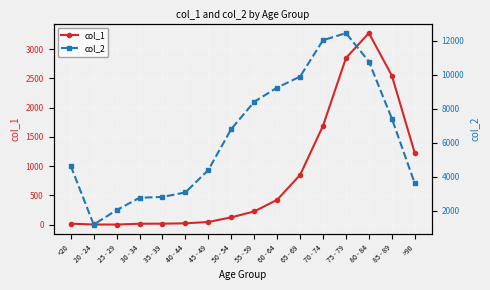

How many interior local valleys does the col_2 series have?

1